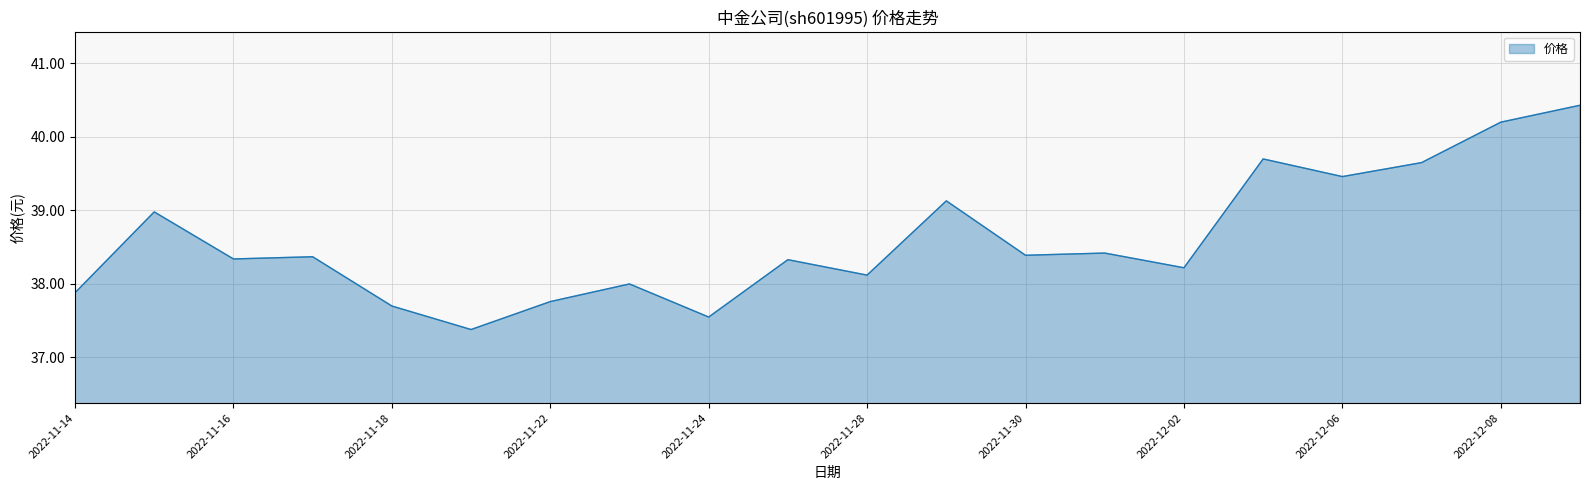

How many lines are shown in the chart?

1